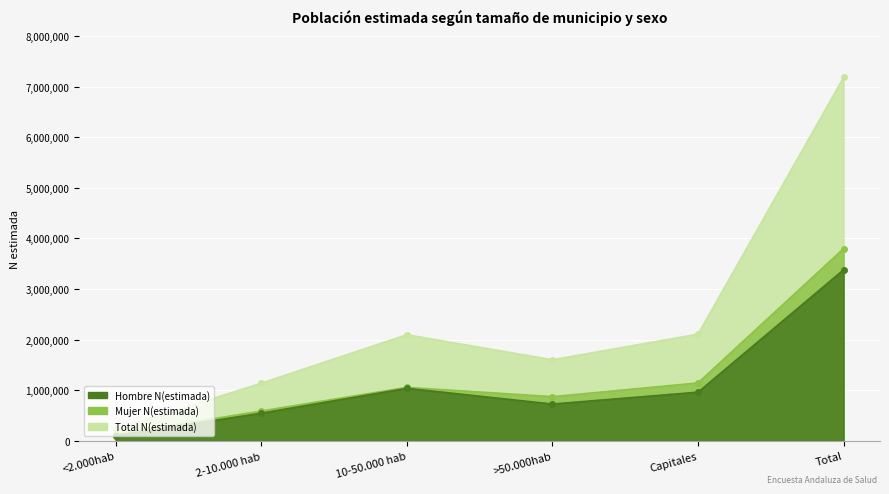

What is the value of the Mujer N(estimada) point at the 4th from the left?

874371